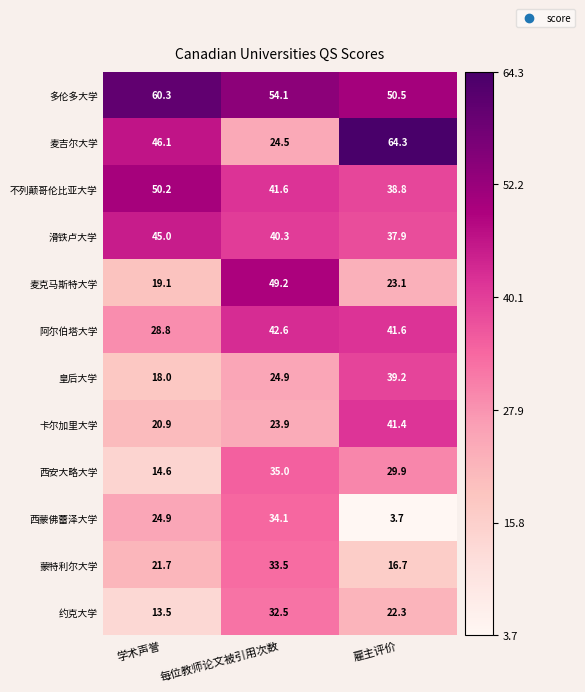

How many distinct data groups are displayed?

12